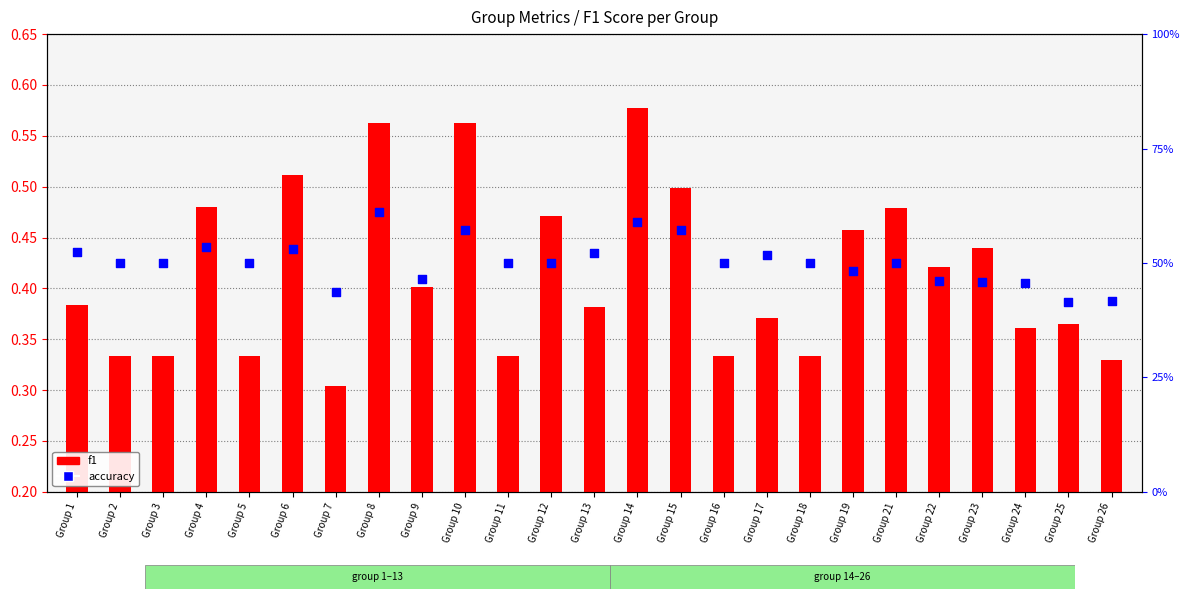

Is the value of f1 at Group 14 greater than the value of accuracy at Group 9?

No